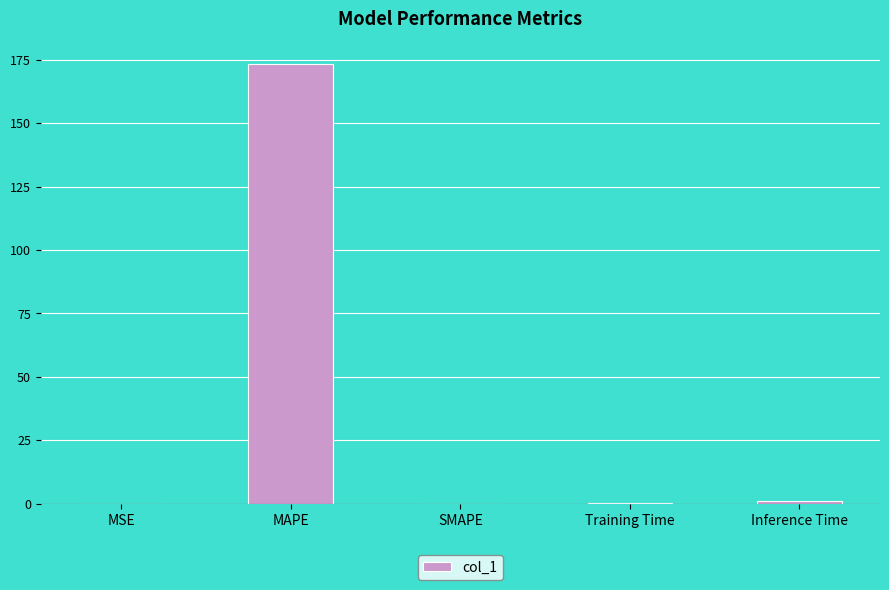

What is the difference between the values at MSE and MAPE?

173.5